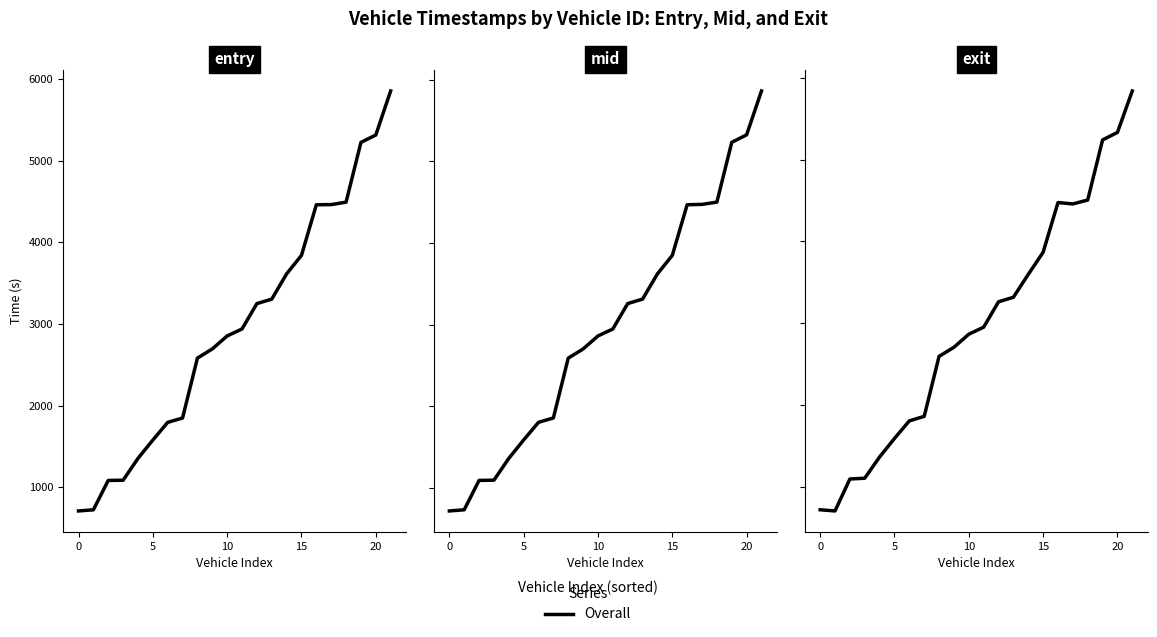

Rank the series by their average value, from highest to lowest.

exit, mid, entry